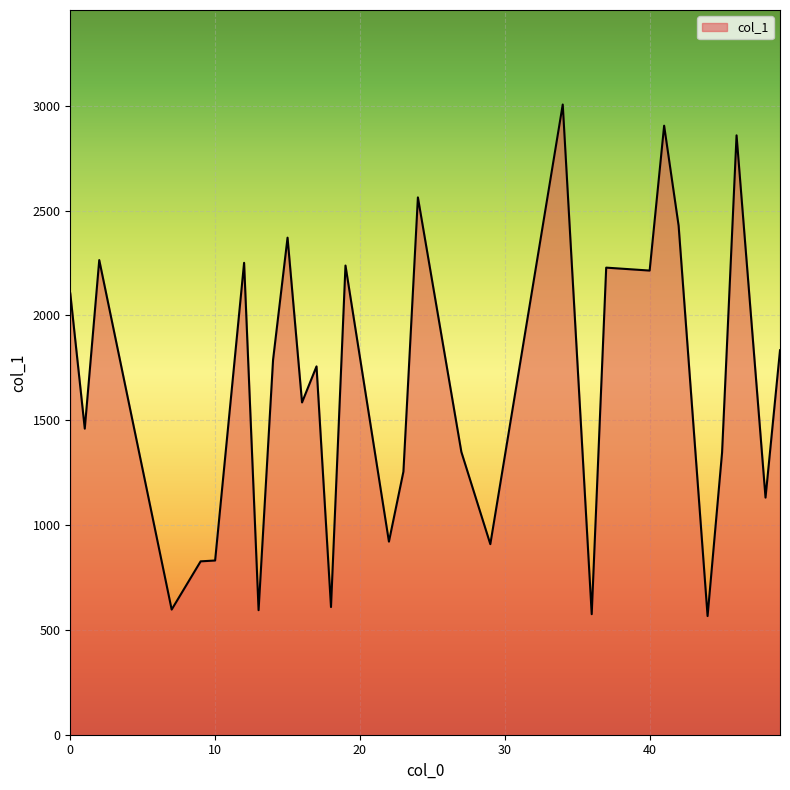

What is the maximum value shown in the chart?

3006